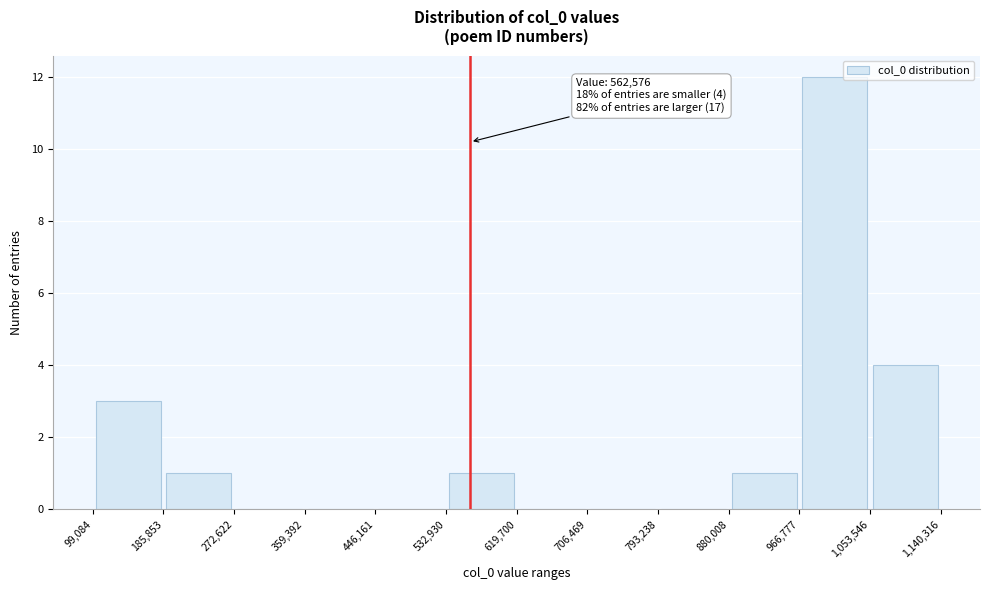

Over which range of the x-axis is the bar tallest?

966,777 to 1,053,546